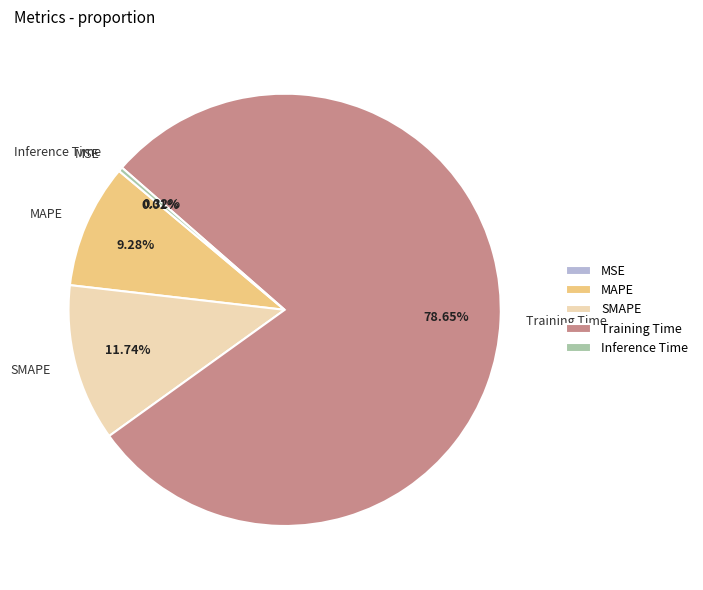

Does any single category account for the majority?

Yes